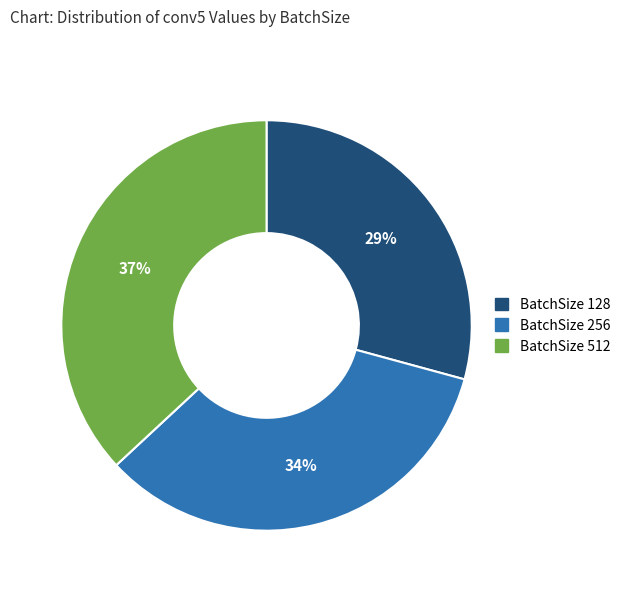

To the nearest percent, what is the average slice percentage?

33%